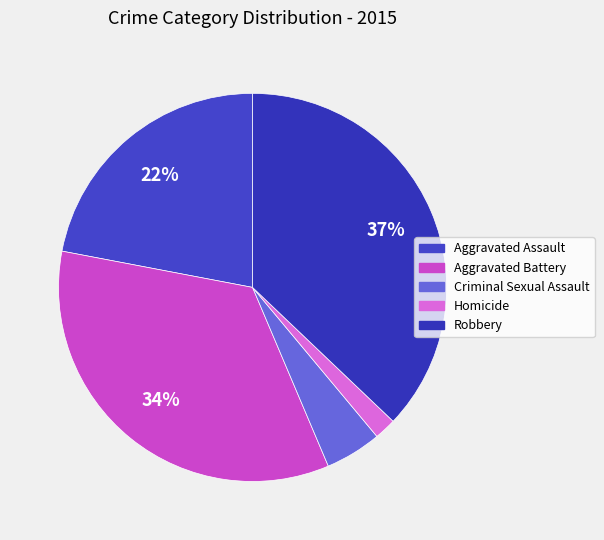

What is the change in value from Aggravated Assault to Homicide?

-155